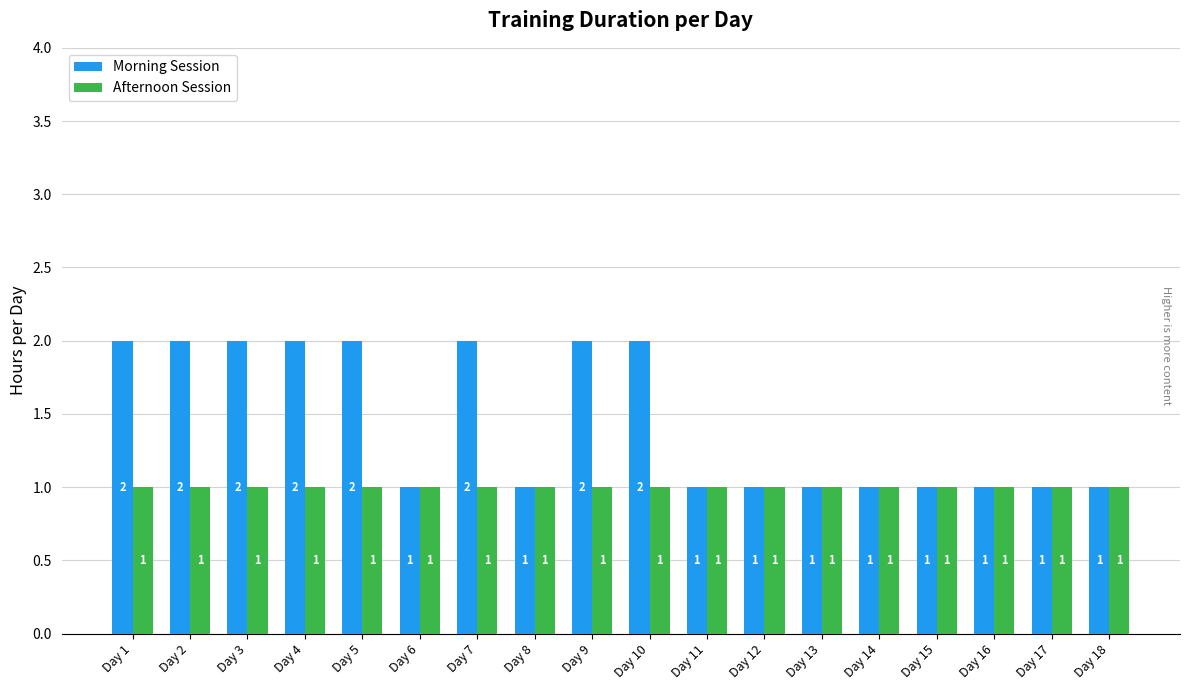

The value of Afternoon Session at Day 16 is 0. True or false?

False